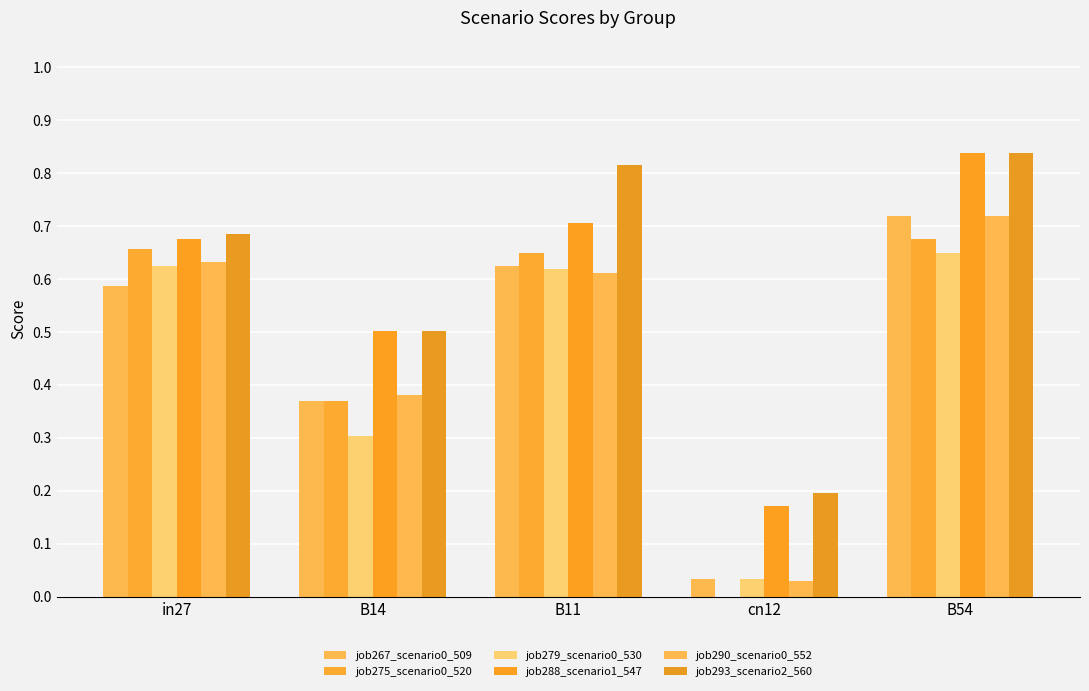

What is the value of the job275_scenario0_520 bar at the 5th from the left?

0.7